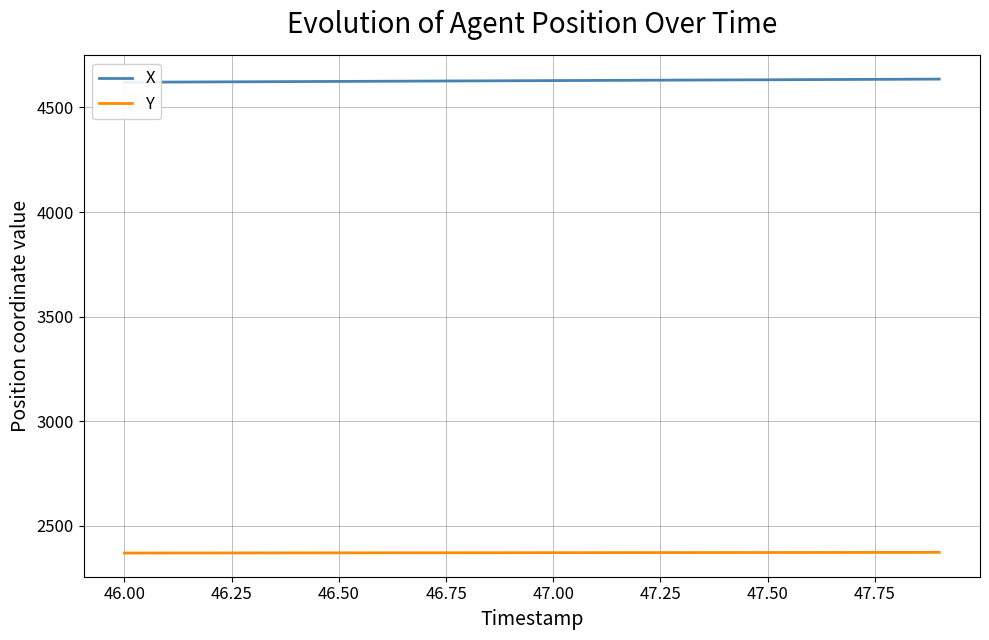

Reading left to right, transcribe all the data shown in this chart.

X: 4620.5	4621.3	4622.1	4622.8	4623.6	4624.4	4625.2	4626.0	4626.8	4627.6	4628.4	4629.1	4629.9	4630.7	4631.5	4632.3	4633.1	4633.9	4634.7	4635.5
Y: 2369.6	2369.8	2369.9	2370.1	2370.3	2370.5	2370.6	2370.8	2371.0	2371.1	2371.3	2371.5	2371.6	2371.8	2372.0	2372.1	2372.3	2372.4	2372.6	2372.8